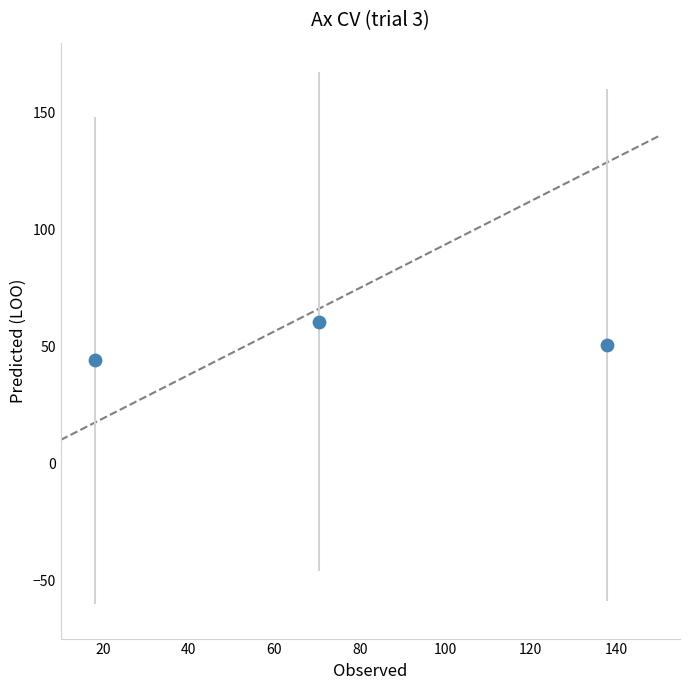

What is the range of X values (max minus min)?

120.0